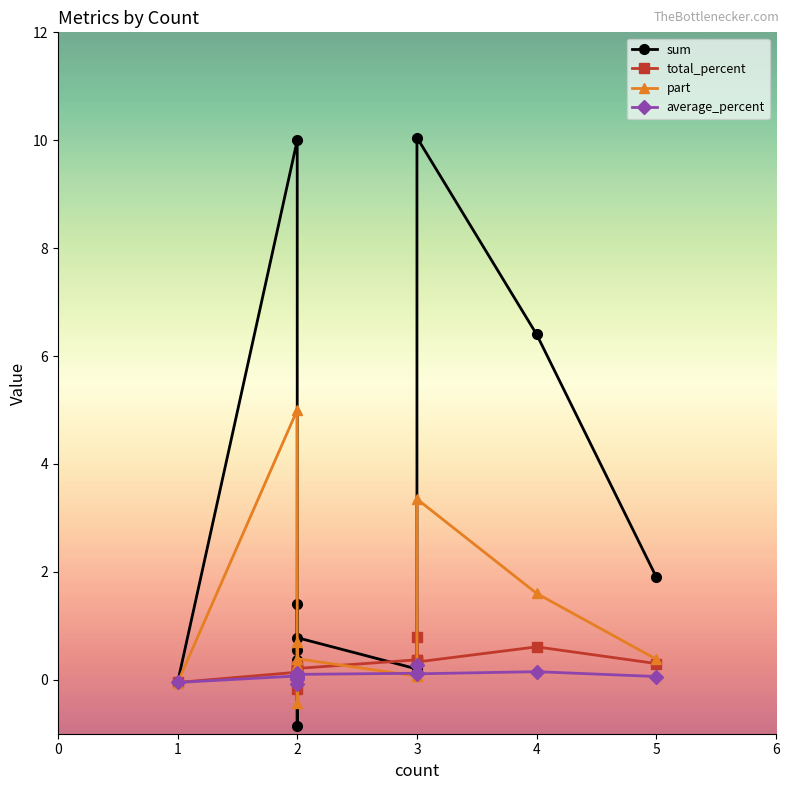

Which series changed the most between 0 and 14?

sum